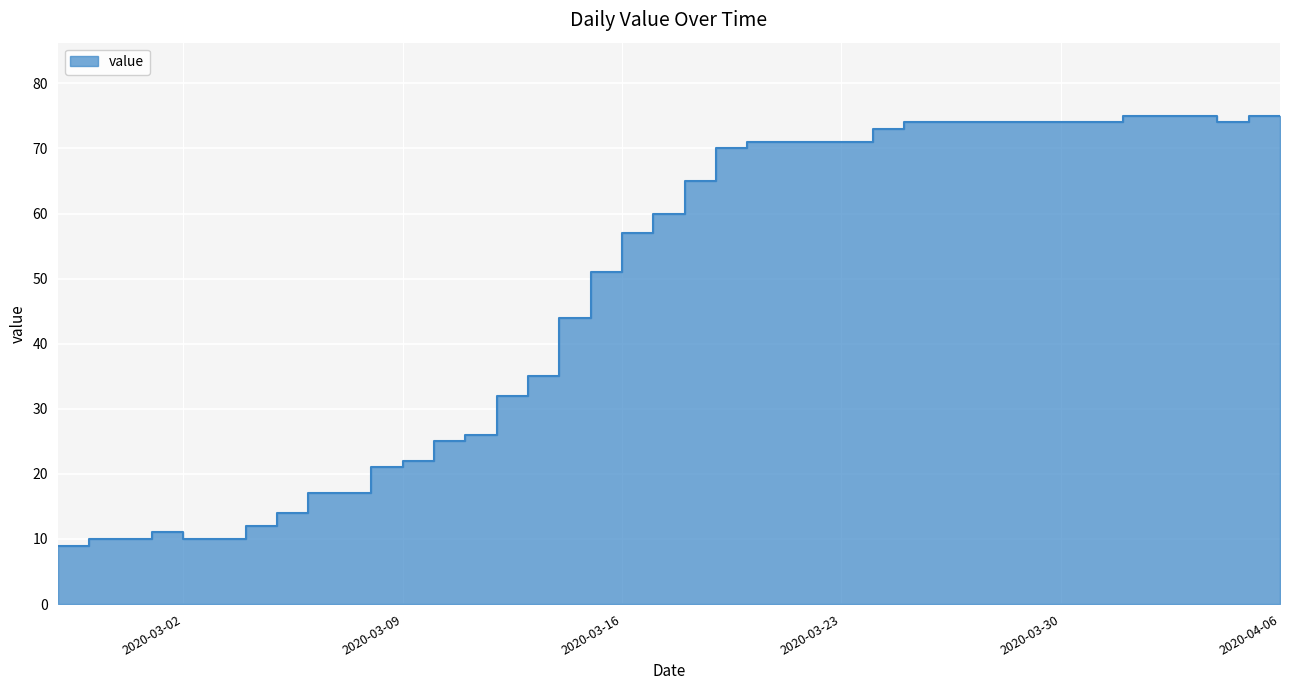

Rank the categories by value from highest to lowest.

2020-04-01, 2020-04-02, 2020-04-03, 2020-04-05, 2020-04-06, 2020-03-25, 2020-03-26, 2020-03-27, 2020-03-28, 2020-03-29, 2020-03-30, 2020-03-31, 2020-04-04, 2020-03-24, 2020-03-20, 2020-03-21, 2020-03-22, 2020-03-23, 2020-03-19, 2020-03-18, 2020-03-17, 2020-03-16, 2020-03-15, 2020-03-14, 2020-03-13, 2020-03-12, 2020-03-11, 2020-03-10, 2020-03-09, 2020-03-08, 2020-03-06, 2020-03-07, 2020-03-05, 2020-03-04, 2020-03-01, 2020-02-28, 2020-02-29, 2020-03-02, 2020-03-03, 2020-02-27